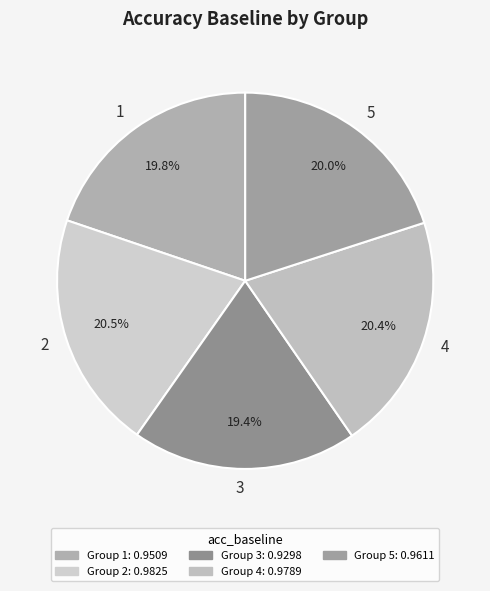

To the nearest percent, what portion does 3 represent?

19%